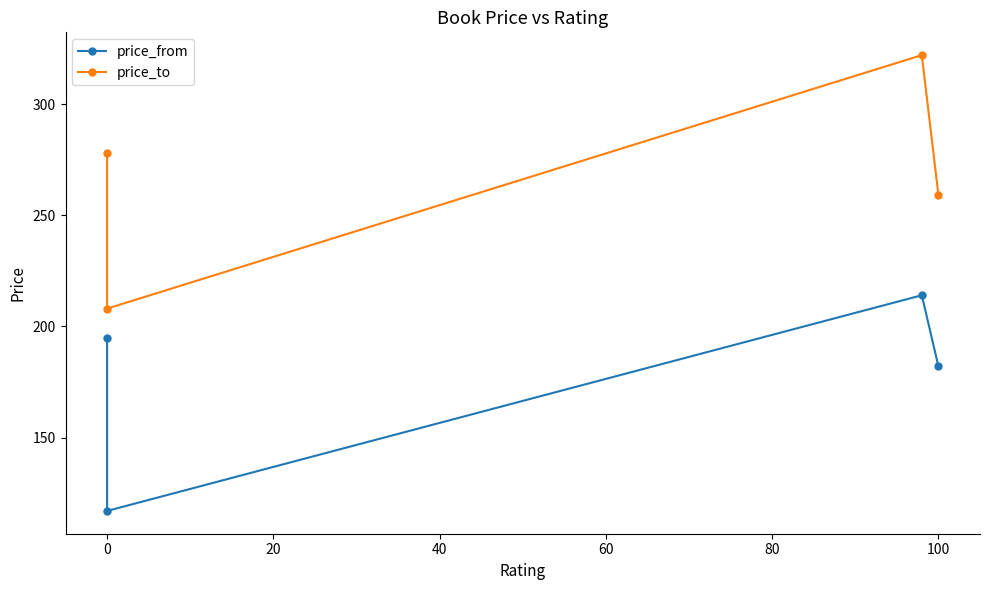

What is the greatest value displayed?

322